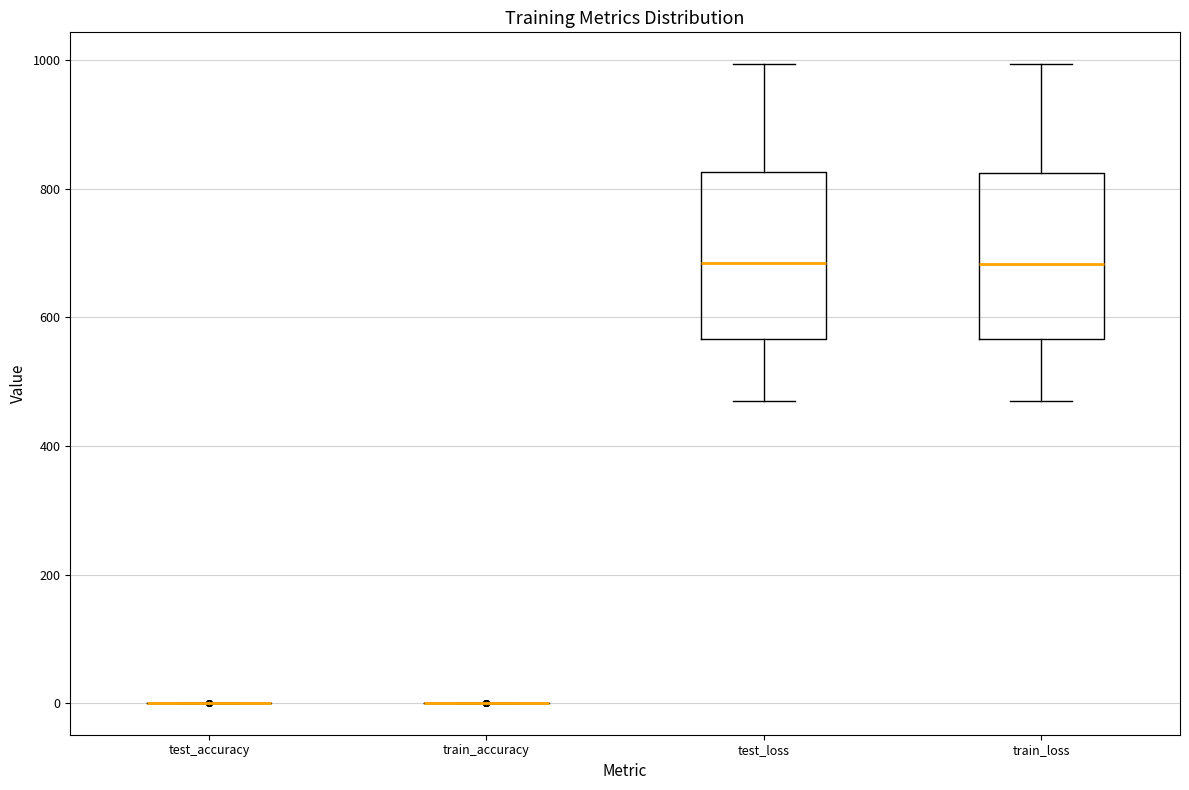

Reading left to right, read every box against the y-axis: the position of its median line, the range the box covers, and the ends of its whiskers. The values are not printed on the chart, so give them approximately, as read against the axis.

test_accuracy: box collapsed to a line at 0, whiskers 0 to 0
train_accuracy: box collapsed to a line at 0, whiskers 0 to 0
test_loss: median 680, box 560 to 820, whiskers 480 to 1000
train_loss: median 680, box 560 to 820, whiskers 480 to 1000